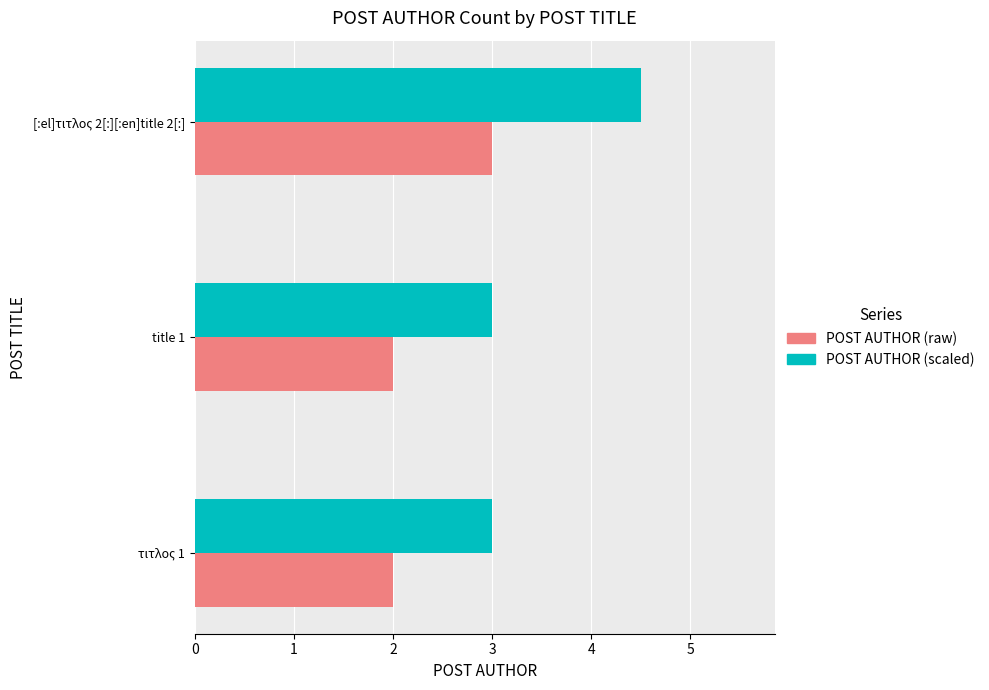

The value of POST AUTHOR (scaled) at title 1 is 3.0. True or false?

True